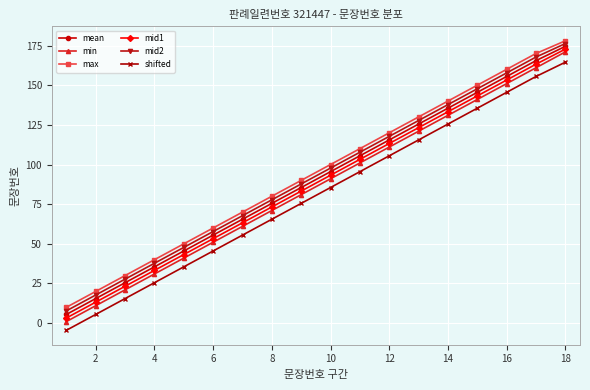

Which series has the widest spread of values?

min